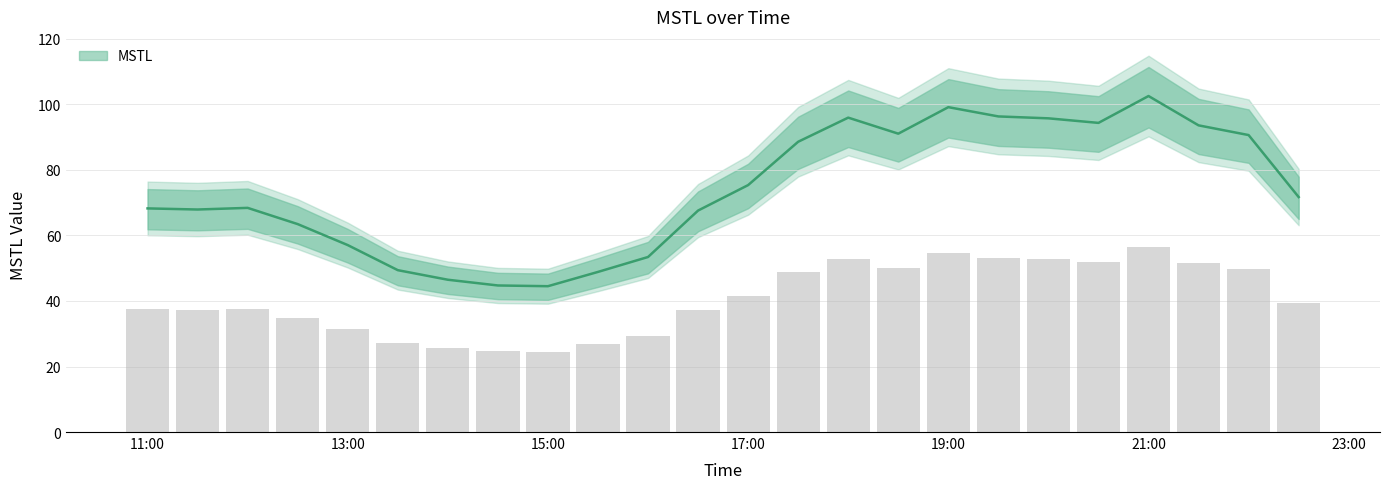

Where is the data nearest to the value 73?

2023-07-31 22:30:00